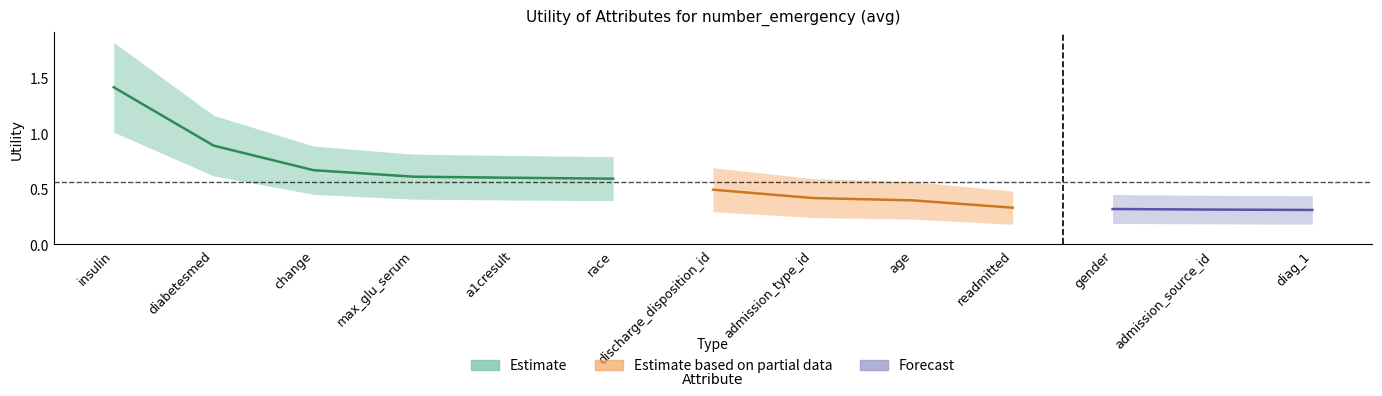

What is the sum of all values?

7.4